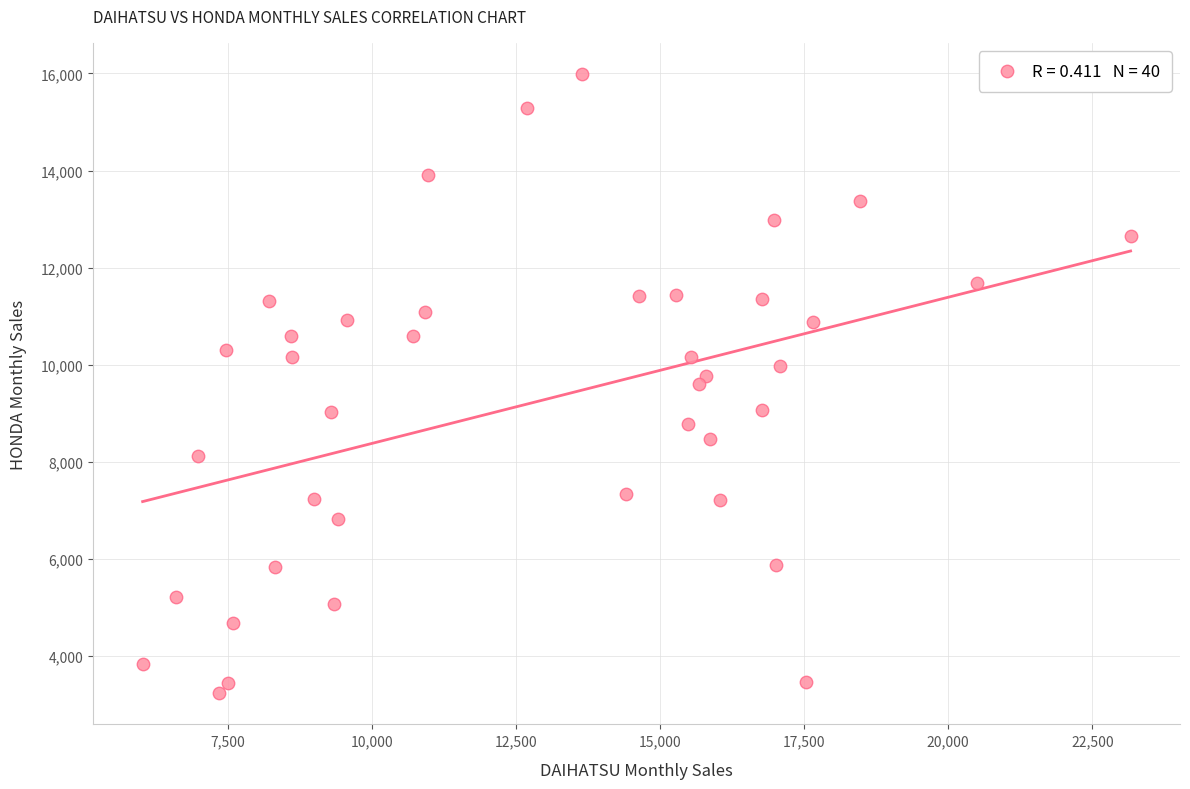

What is the range of X values (max minus min)?

17143.7